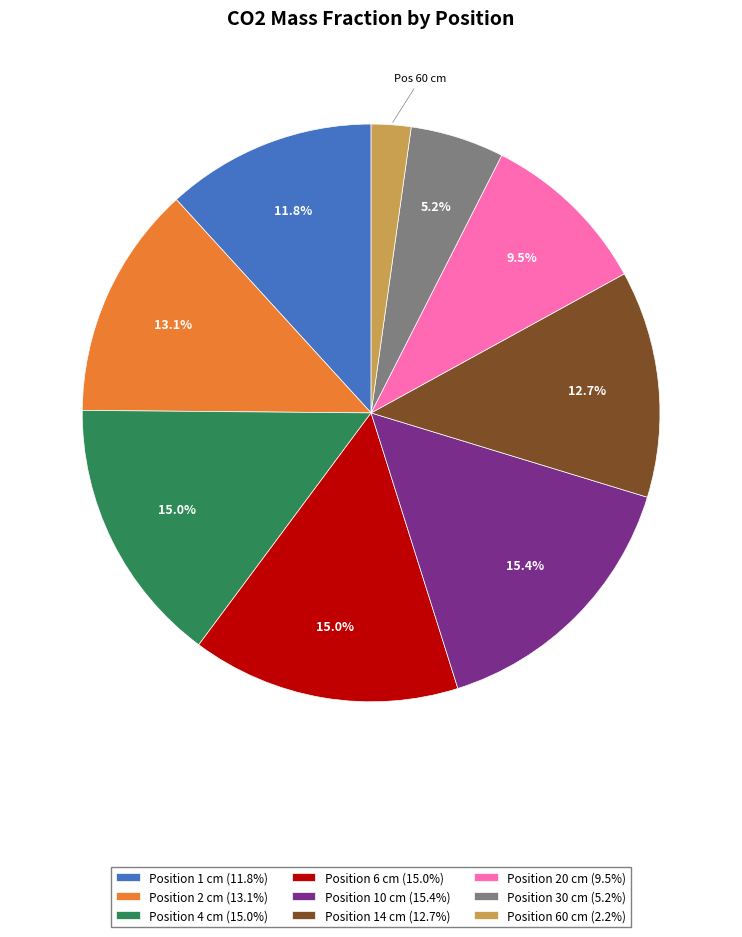

Does any single category account for the majority?

No